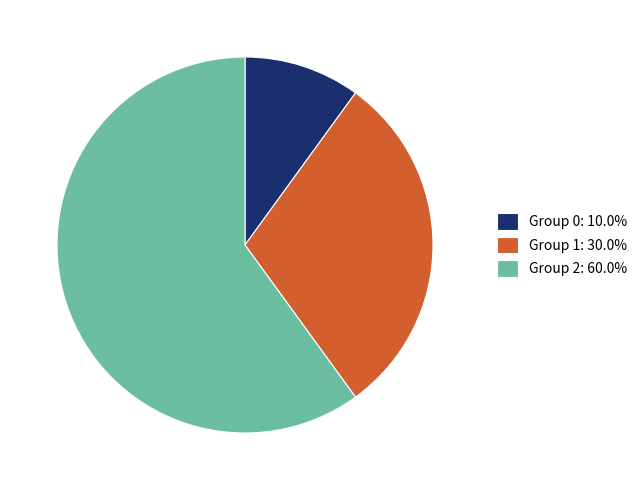

Do Group 0: 10.0% and Group 1: 30.0% together represent more than half of the pie?

No